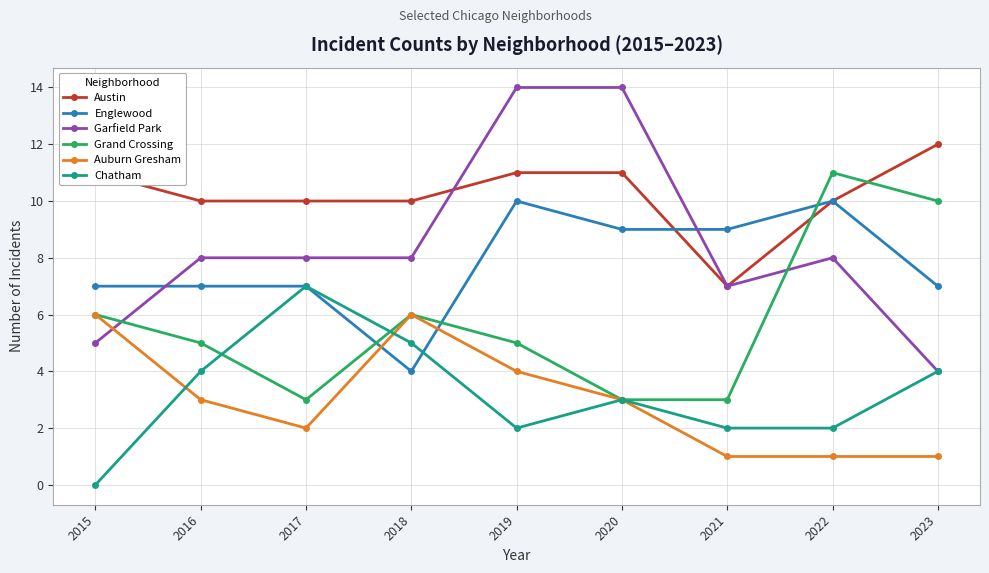

What are all the series names shown in the legend?

Austin, Englewood, Garfield Park, Grand Crossing, Auburn Gresham, Chatham